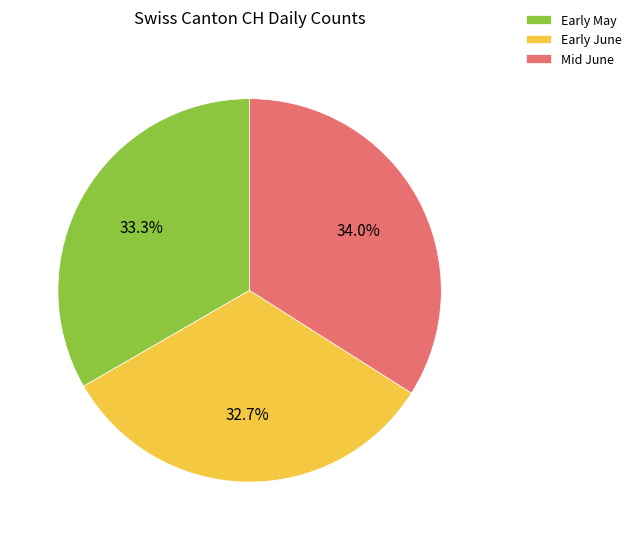

What portion of the pie excludes Early May?

66.7%